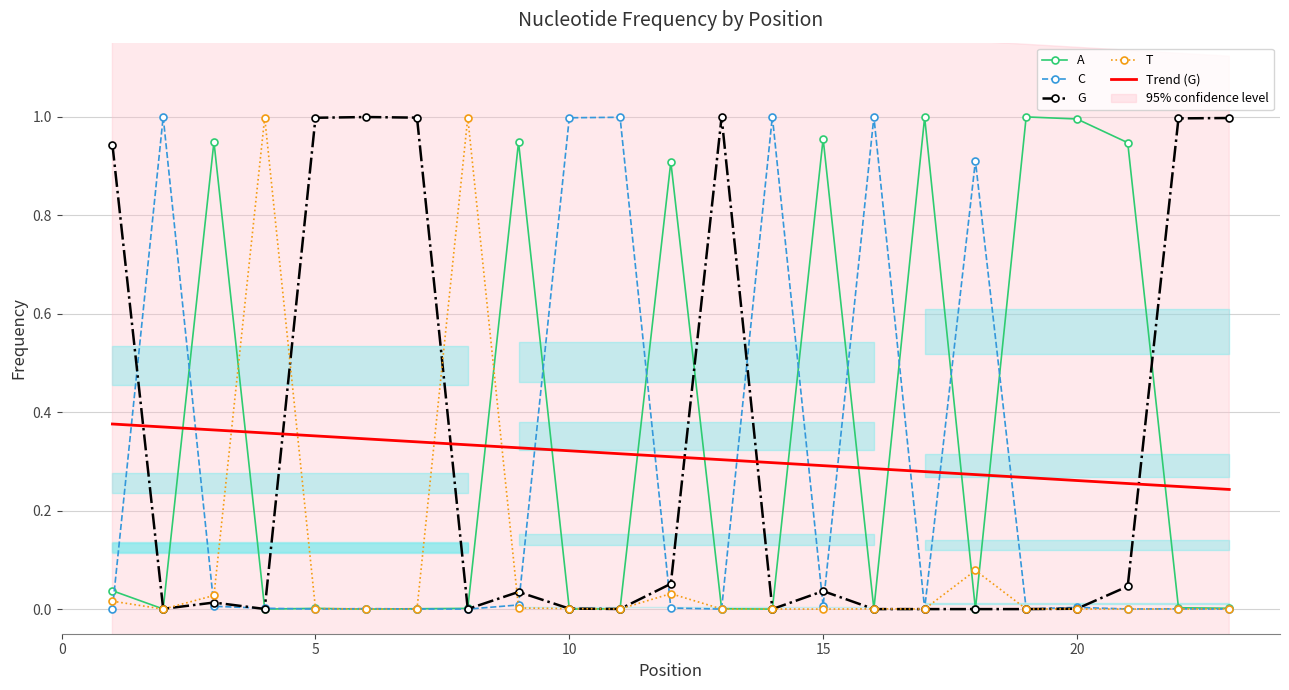

True or false: A has more than 0 interior local peaks.

True